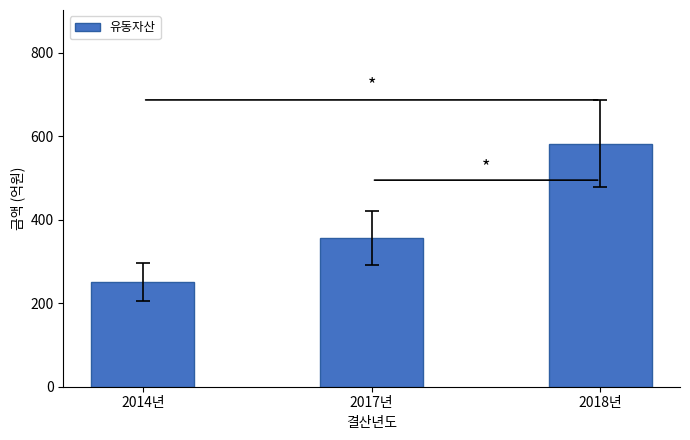

Rank the categories by value from lowest to highest.

2014년, 2017년, 2018년